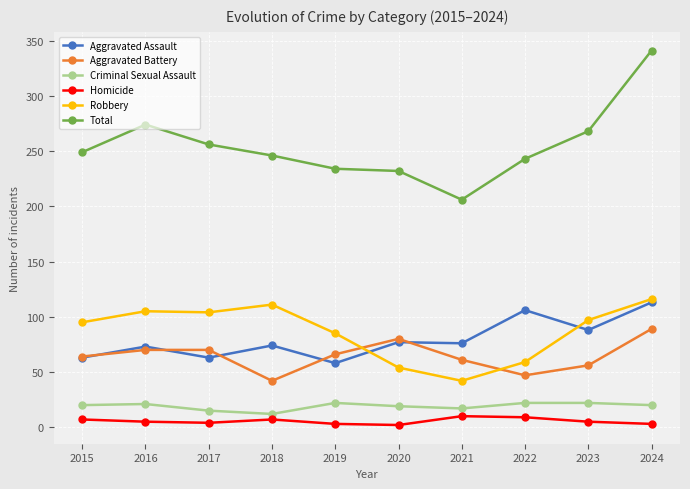

What is the sum of all Criminal Sexual Assault values?

190